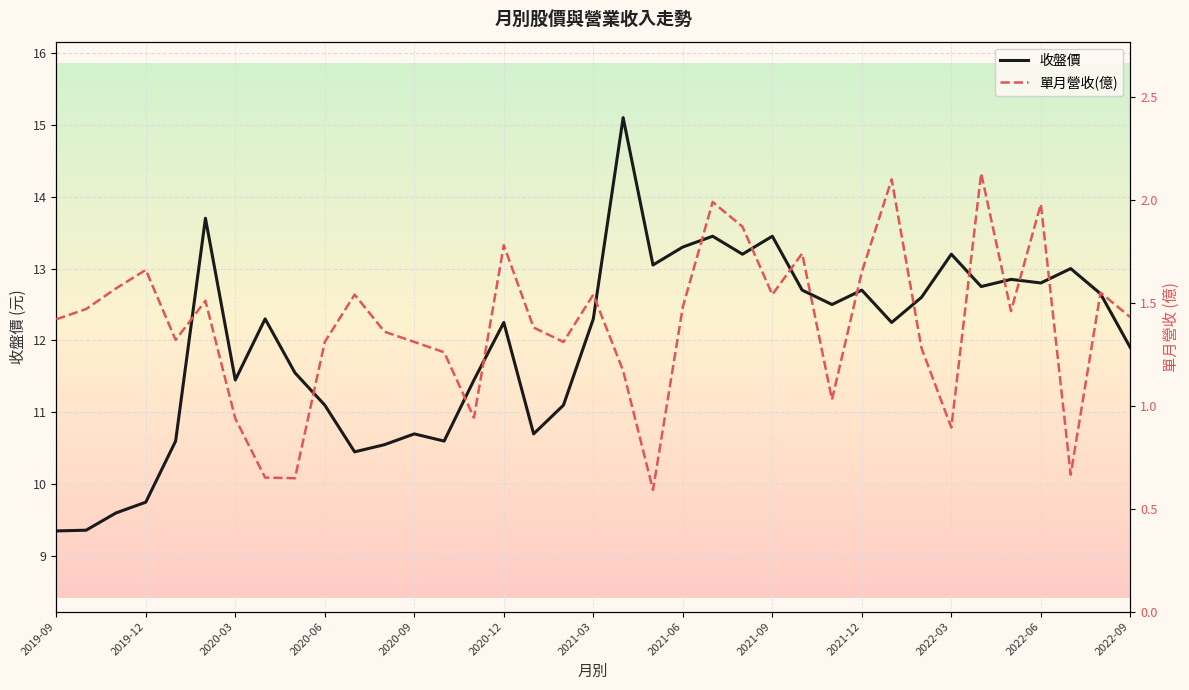

In 收盤價, how many points are lower than both neighbors (excluding endpoints)?

10